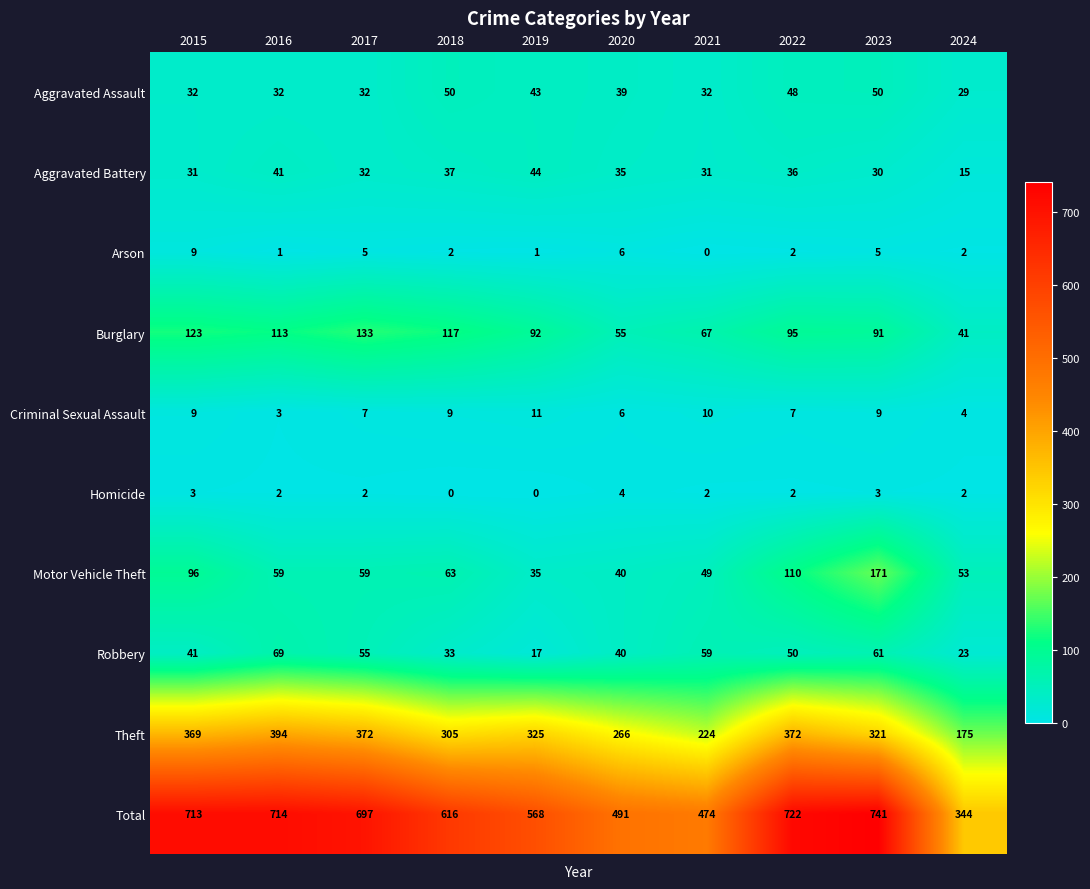

The value of Criminal Sexual Assault at 2019 is 4. True or false?

False